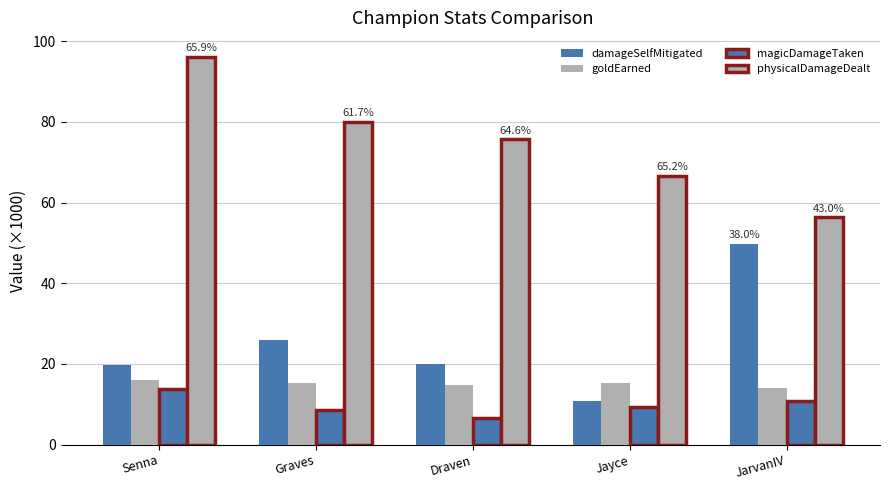

Which label corresponds to the largest value in the chart?

Senna